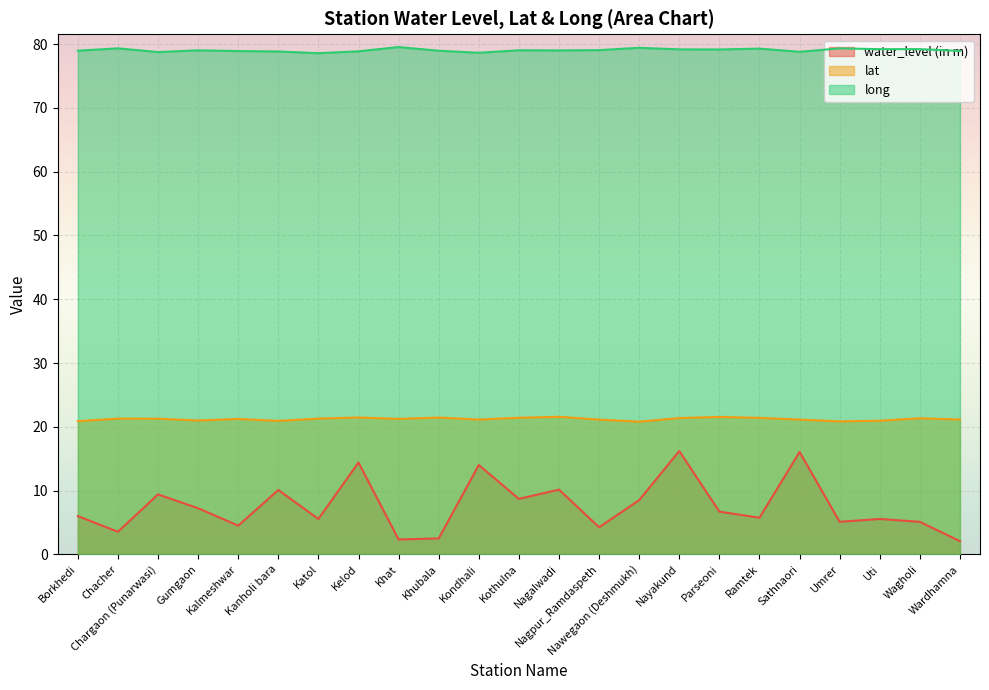

The value of water_level (in m) at Sathnaori is 3.3. True or false?

False